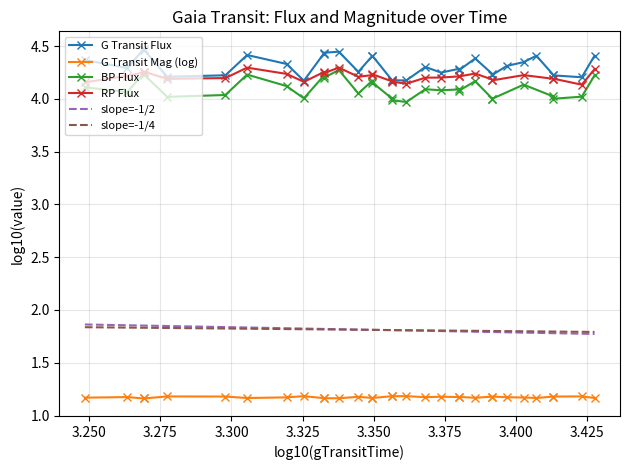

True or false: slope=-1/4 and G Transit Mag (log) cross at least once.

False